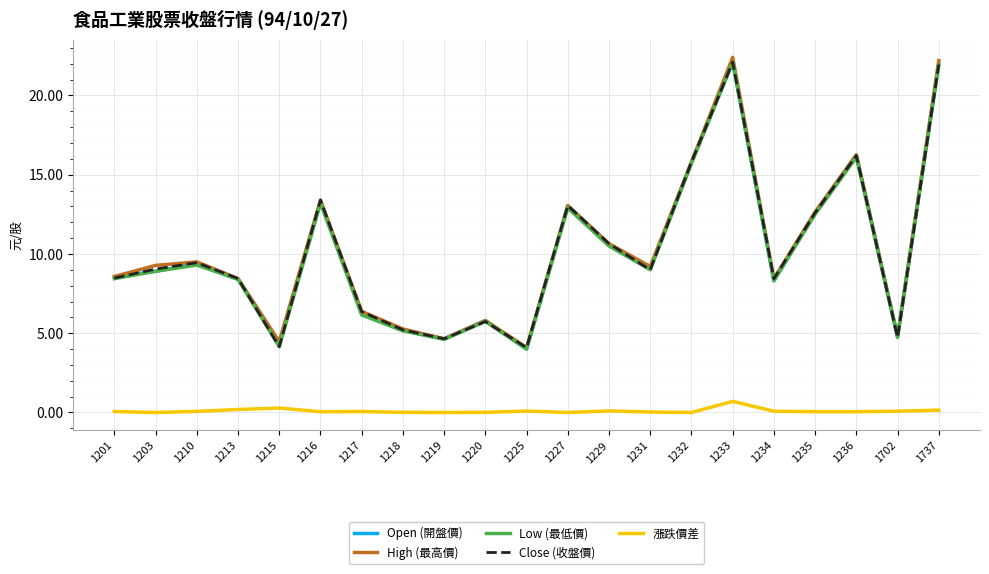

The Close (收盤價) series shows 22.1 at 1233. True or false?

True